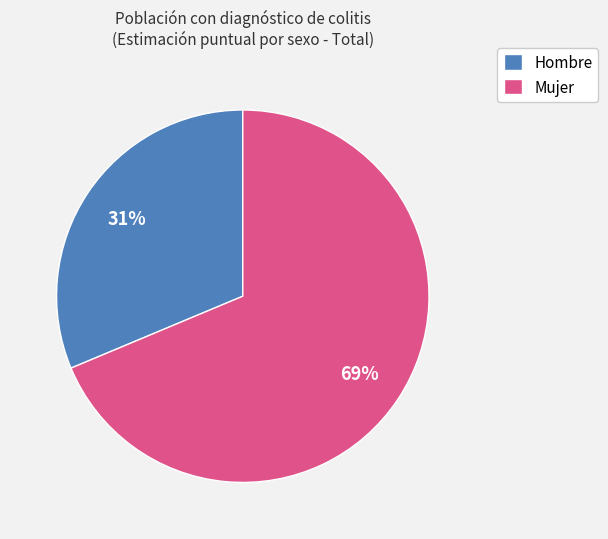

How many slices are in this pie chart?

2